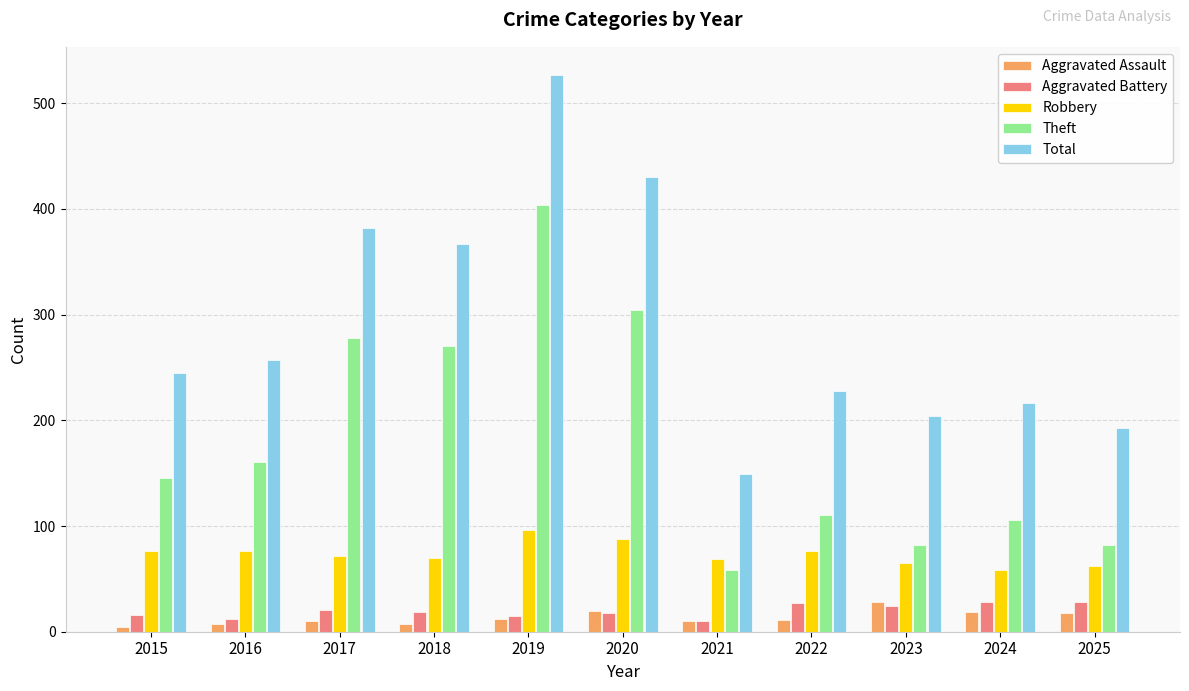

Which category has the highest value in the Total series?

2019